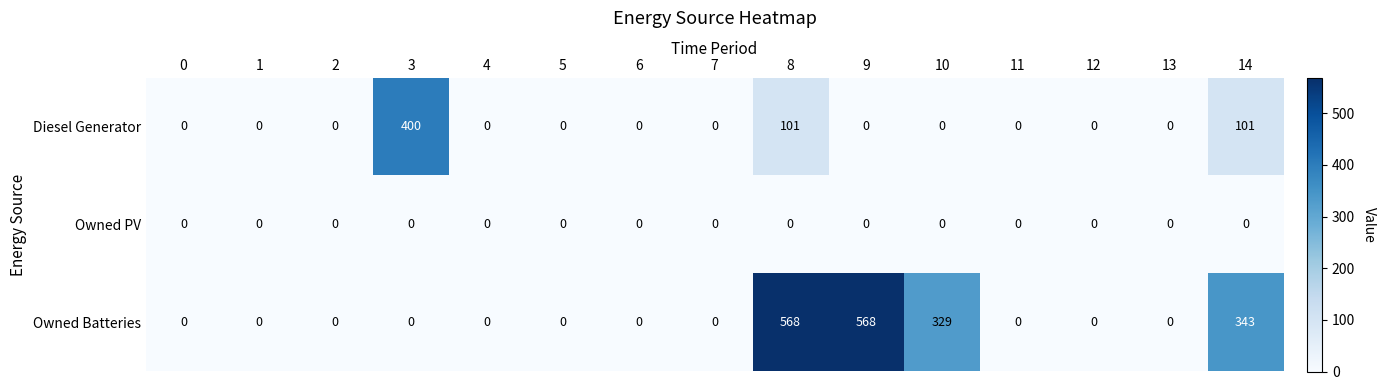

At which category is the sum across all series the highest?

8